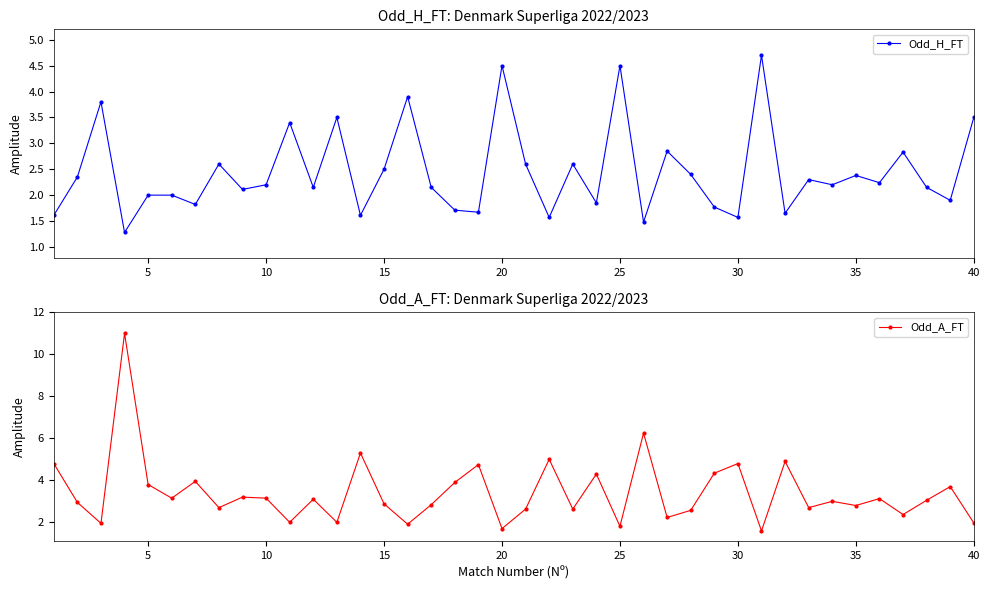

How many interior local valleys does the Odd_H_FT series have?

14